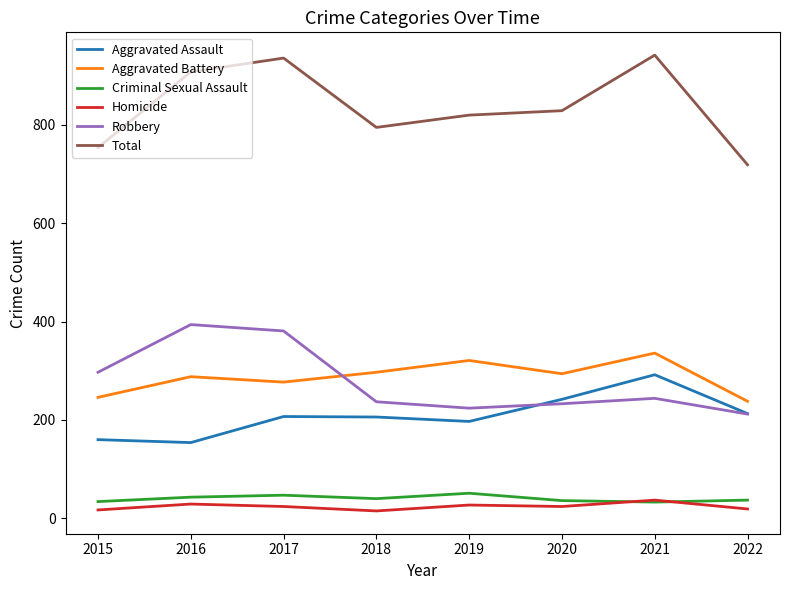

Which category has the lowest value in the Total series?

2022